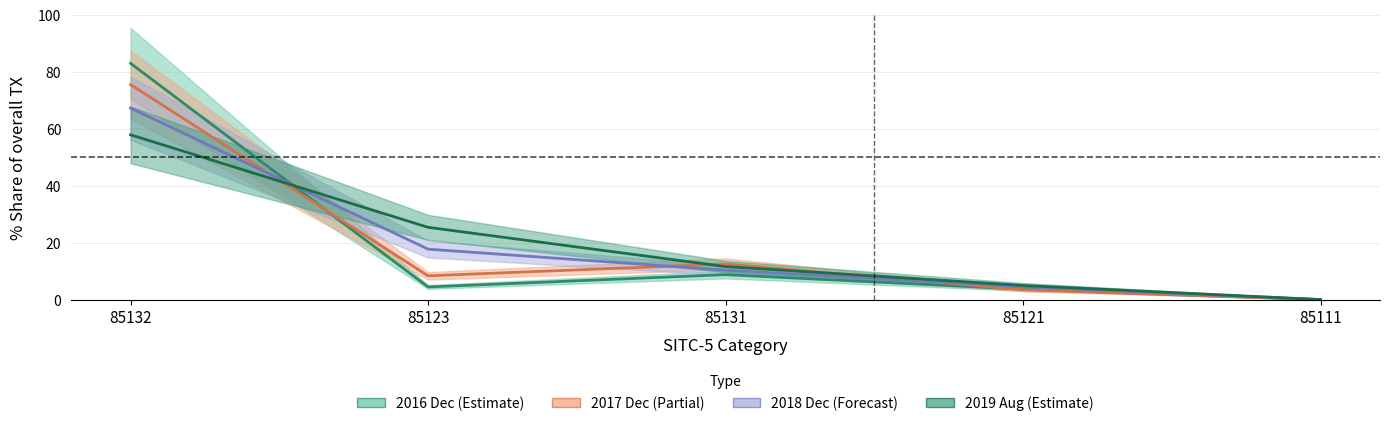

What is the sum of all 201712_% Share values?

100.0